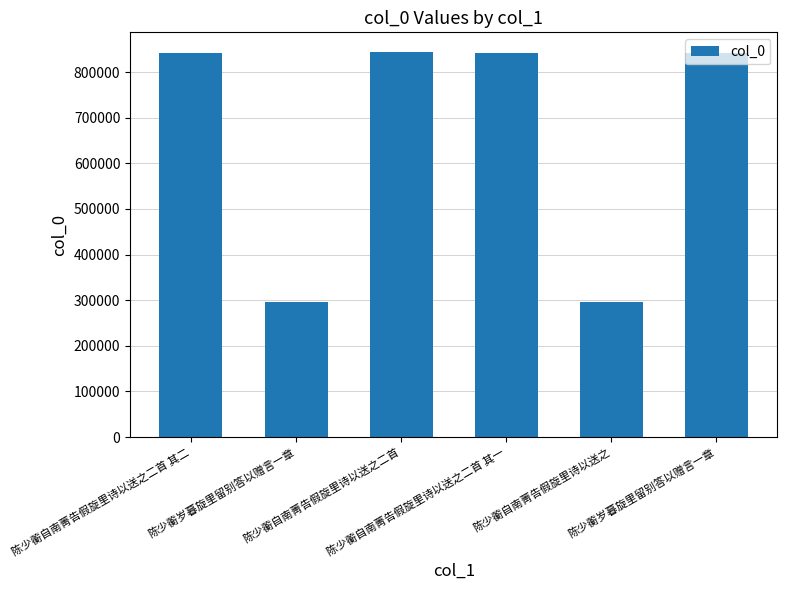

What is the maximum value shown in the chart?

845033